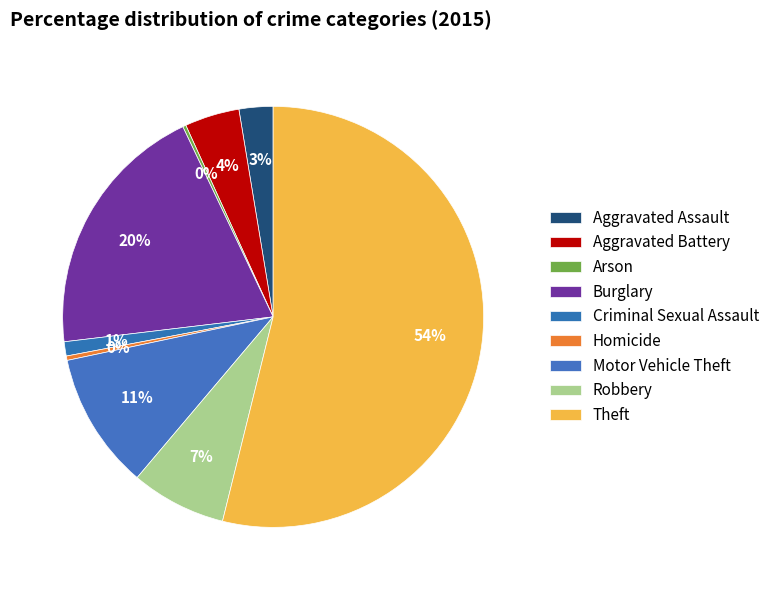

Which category accounts for the majority?

Theft